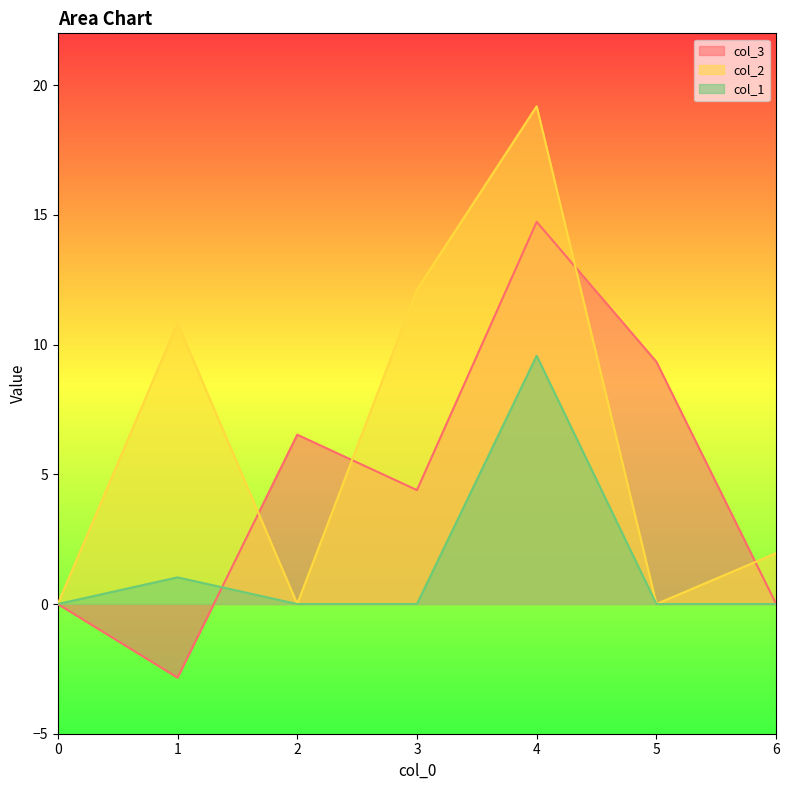

The value of col_1 at 2 is 5.8. True or false?

False